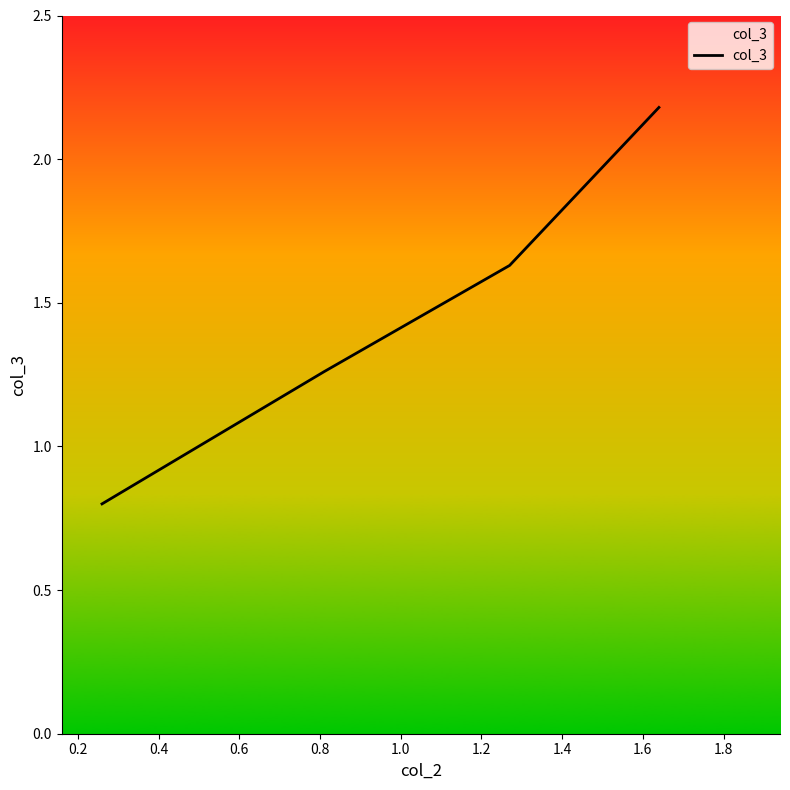

How many series are shown in this chart?

1